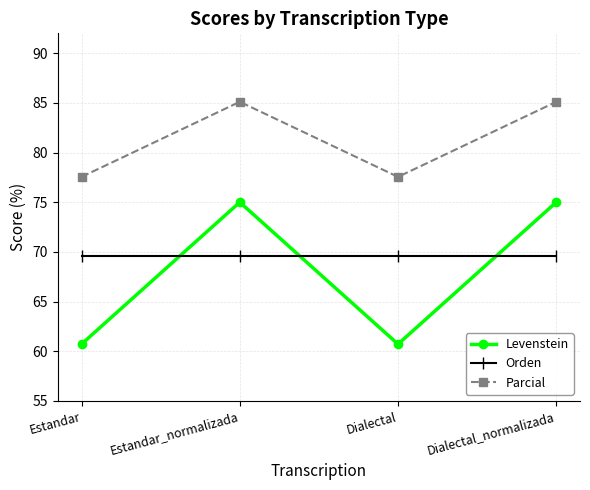

True or false: Orden has more than 1 points higher than both neighbors.

False